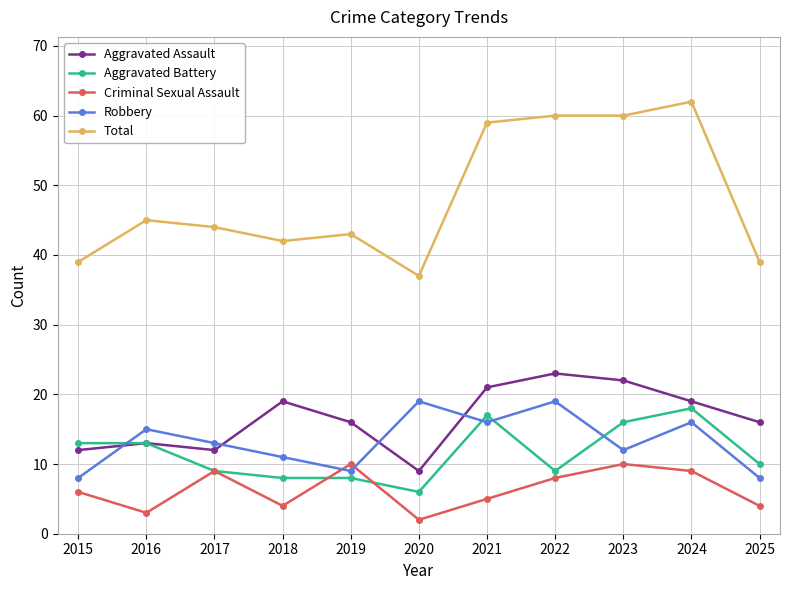

Is it true that Total equals 39 at 2025?

True